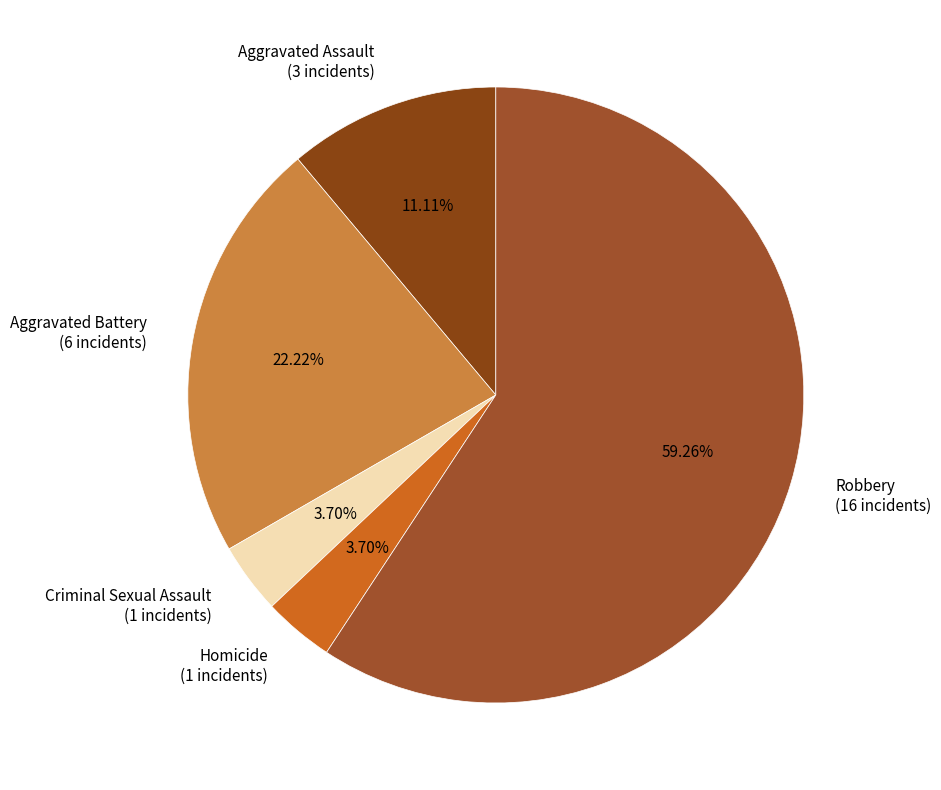

To the nearest percent, what portion does Homicide represent?

4%